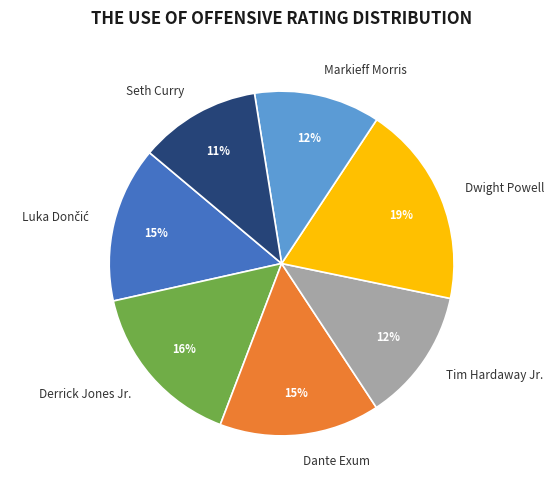

To the nearest percent, what is the average slice percentage?

14%